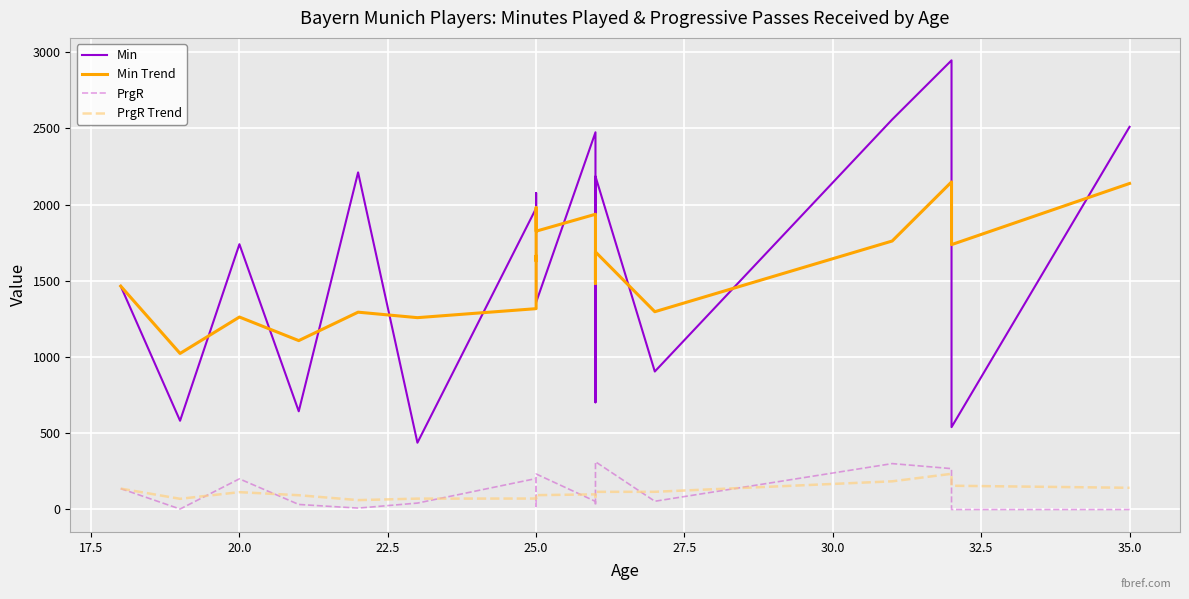

Which series has the largest total across all categories?

Min